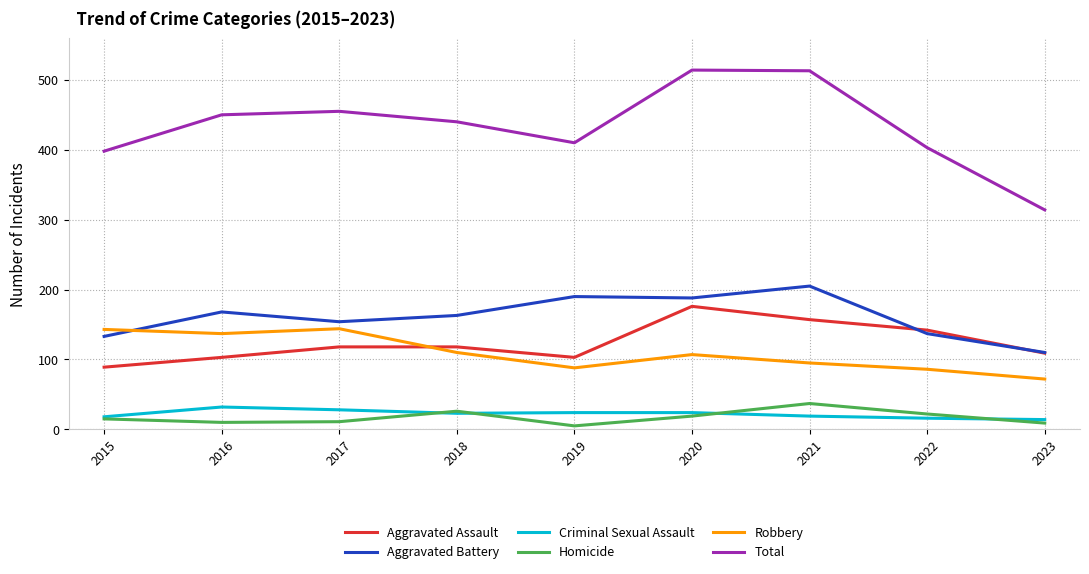

At 2017, list the series in order from smallest to largest.

Homicide, Criminal Sexual Assault, Aggravated Assault, Robbery, Aggravated Battery, Total